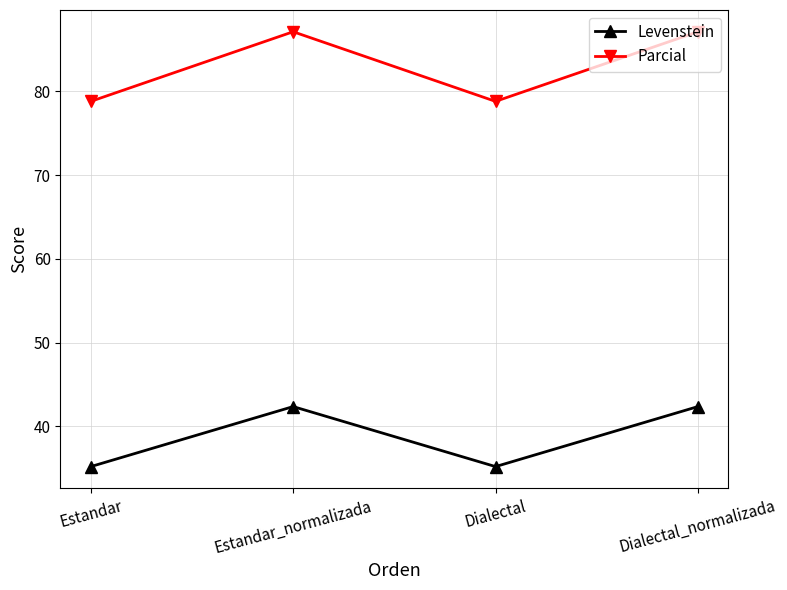

What is the difference between the Levenstein values at Estandar and Dialectal_normalizada?

7.2